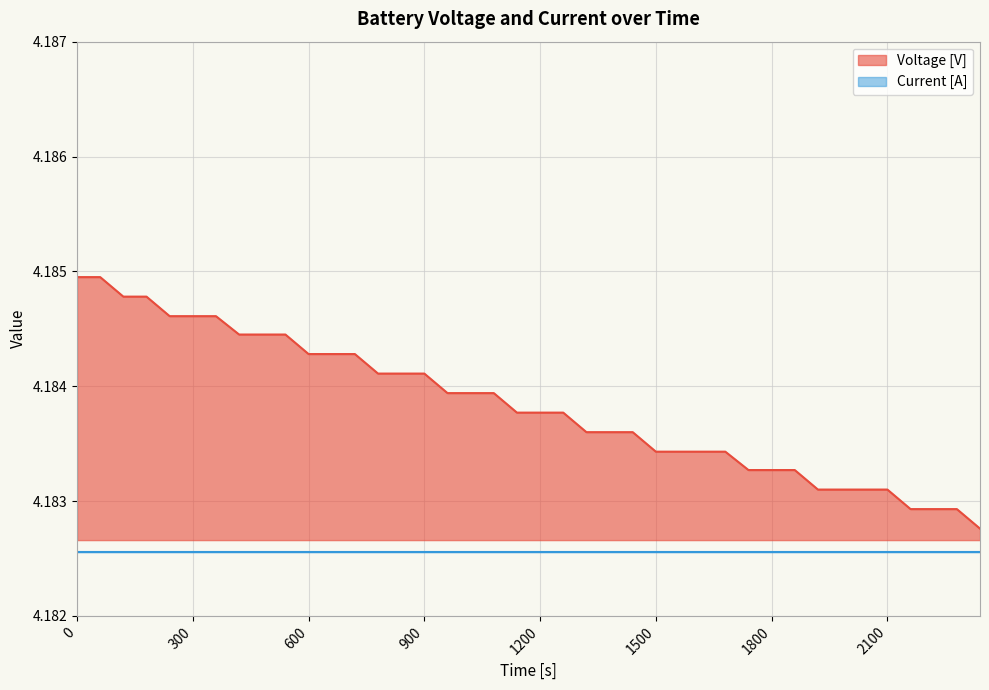

At which label is the value closest to 4?

2340